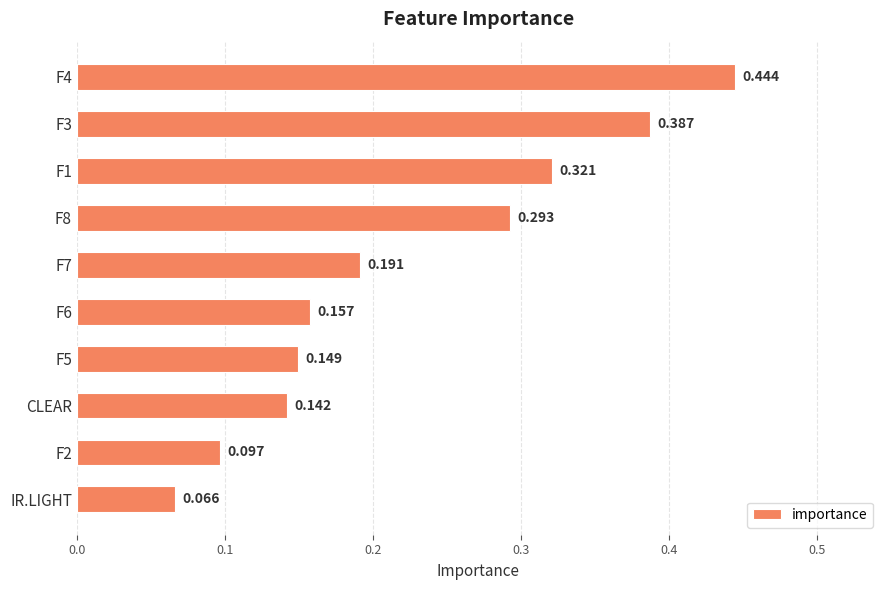

Where is the data nearest to the value 0?

IR.LIGHT